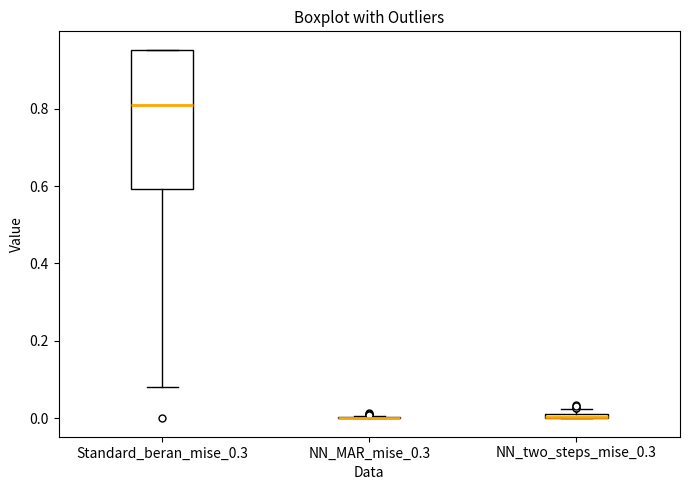

Comparing the boxes themselves (not the whiskers), which one is the tallest?

Standard_beran_mise_0.3